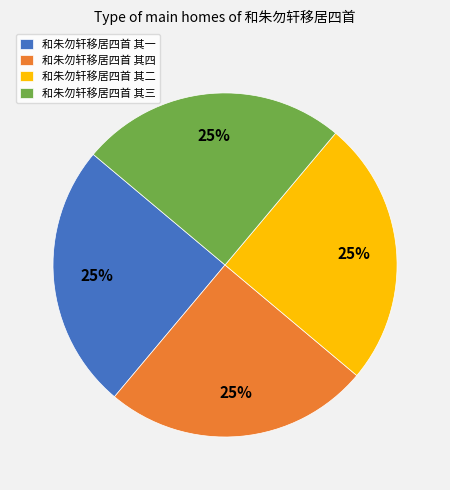

How many slices are in this pie chart?

4